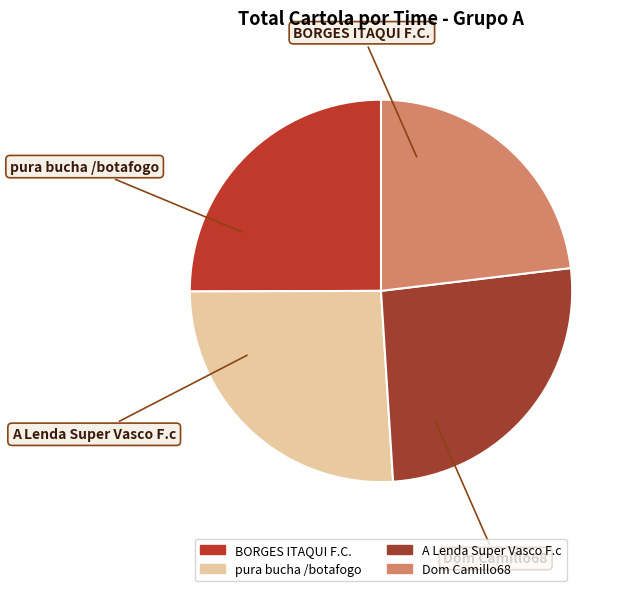

Which category has the biggest portion of the pie?

pura bucha /botafogo